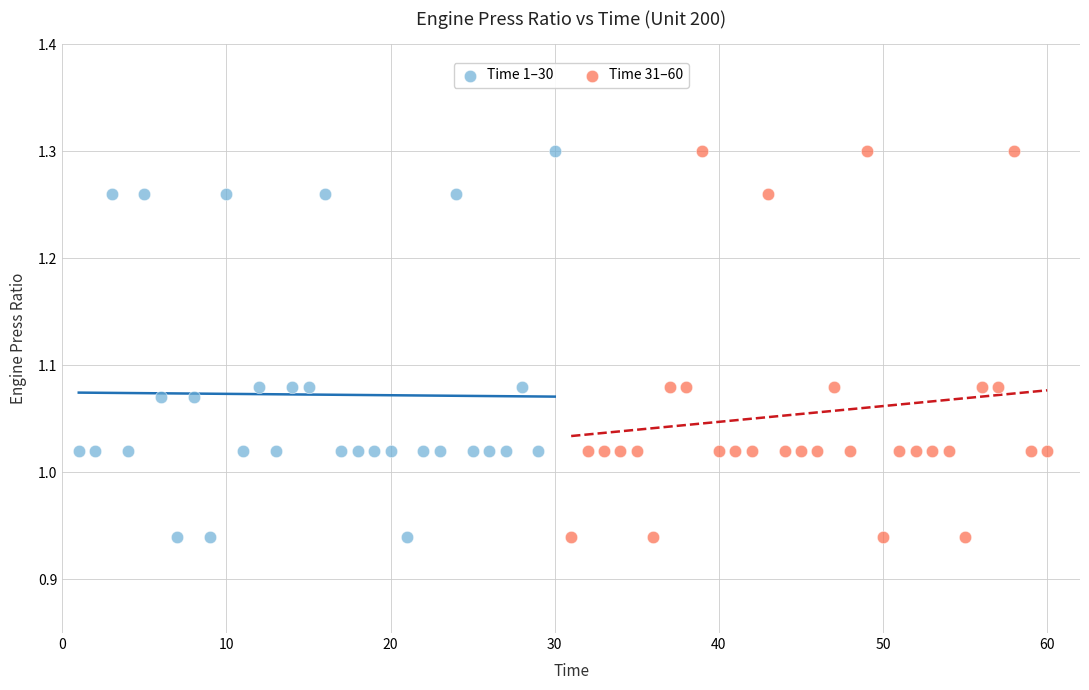

What are all the series names shown in the legend?

Time 1–30, Time 31–60